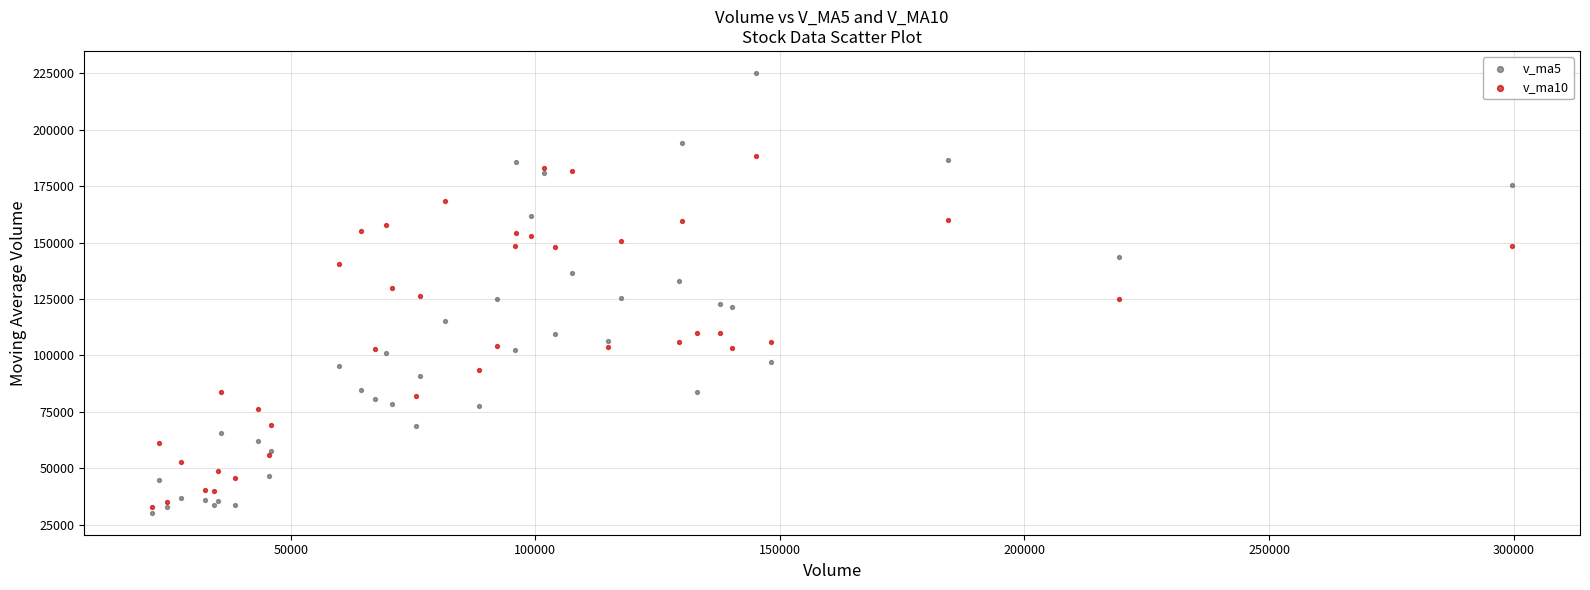

What is the X range (max minus min) for the scatter plot?

277992.7